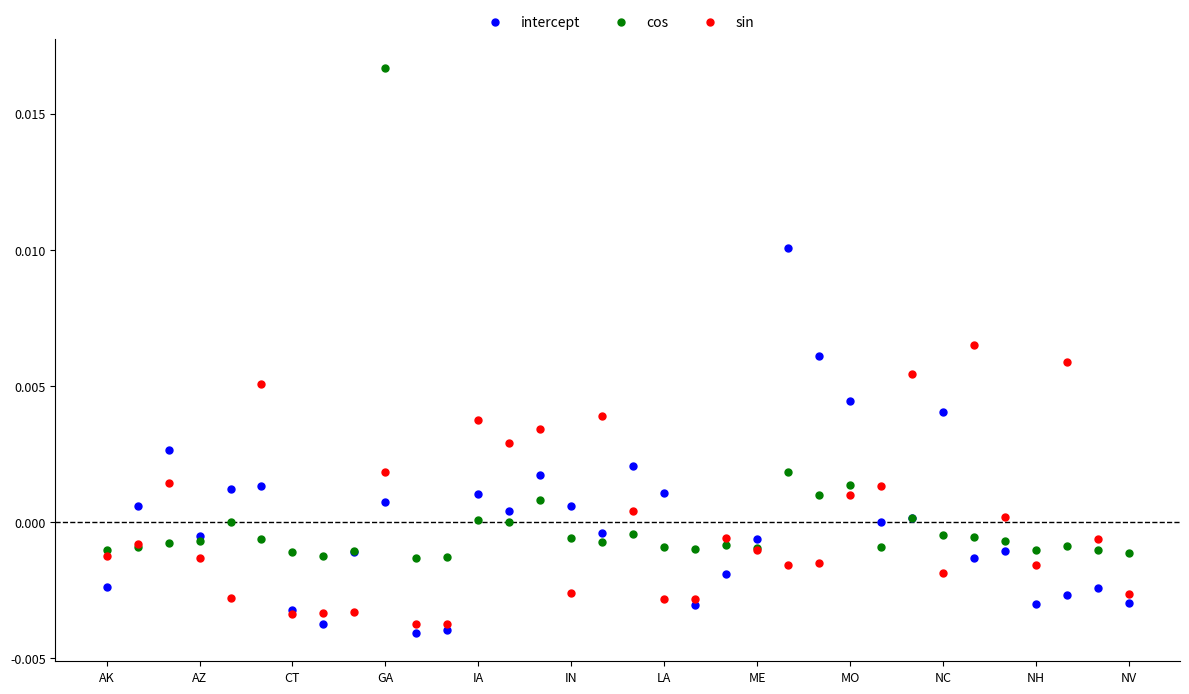

Which series has the largest Y range (max minus min)?

cos